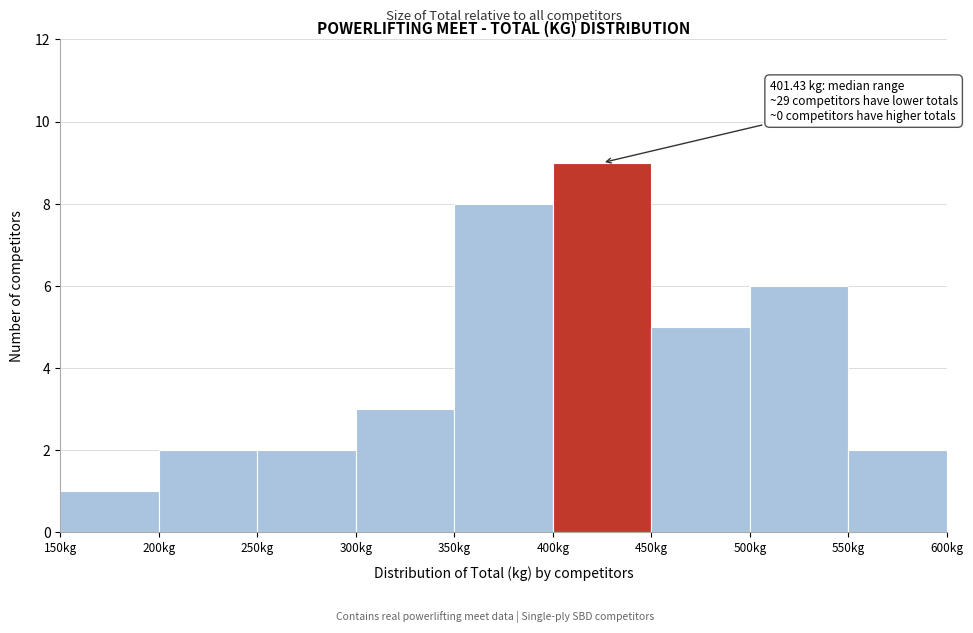

Over which range of the x-axis is the bar tallest?

400 to 450